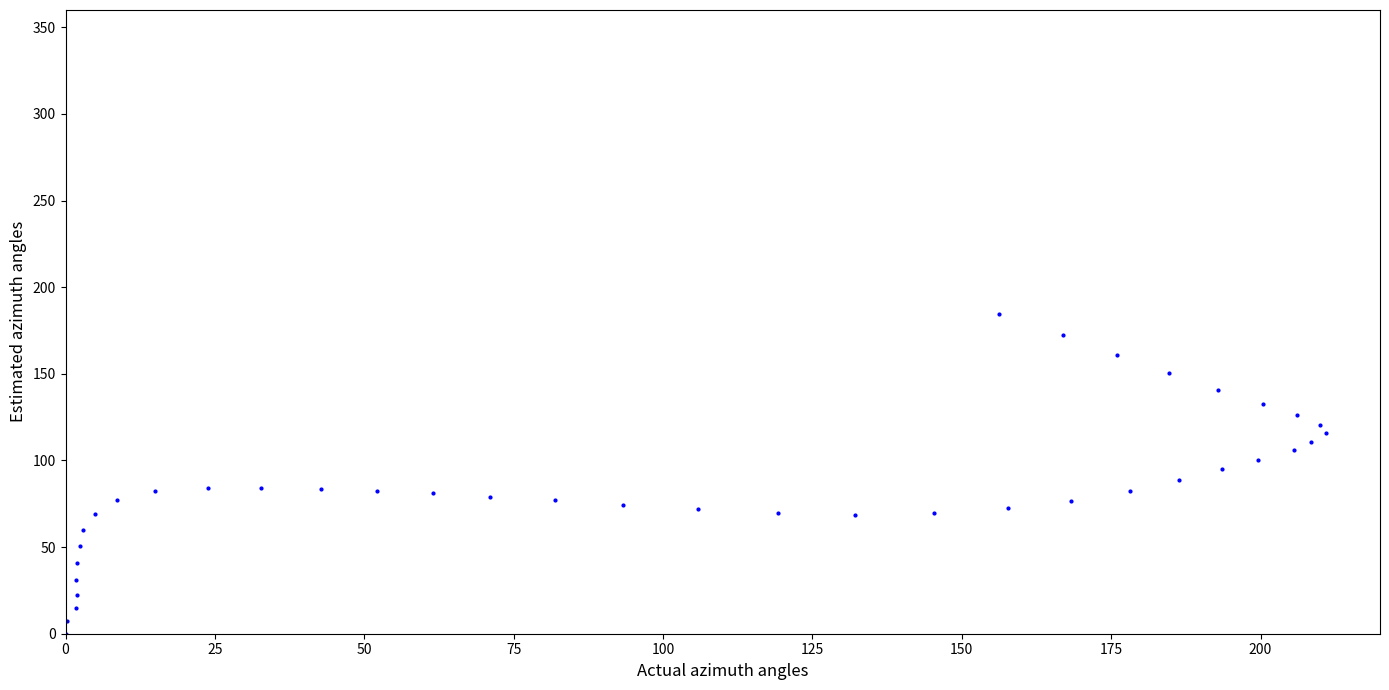

What is the range of Y values (max minus min)?

184.3